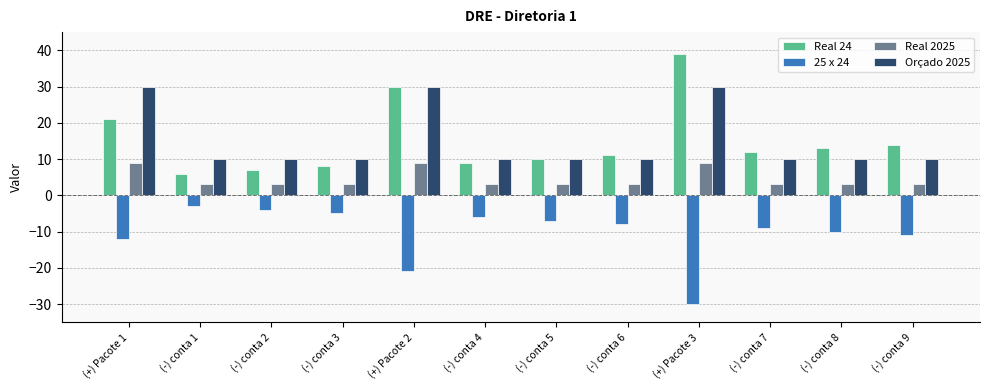

Reading right to left, extract all data points from this chart.

Real 24: (-) conta 9=14	(-) conta 8=13	(-) conta 7=12	(+) Pacote 3=39	(-) conta 6=11	(-) conta 5=10	(-) conta 4=9	(+) Pacote 2=30	(-) conta 3=8	(-) conta 2=7	(-) conta 1=6	(+) Pacote 1=21
25 x 24: (-) conta 9=-11	(-) conta 8=-10	(-) conta 7=-9	(+) Pacote 3=-30	(-) conta 6=-8	(-) conta 5=-7	(-) conta 4=-6	(+) Pacote 2=-21	(-) conta 3=-5	(-) conta 2=-4	(-) conta 1=-3	(+) Pacote 1=-12
Real 2025: (-) conta 9=3	(-) conta 8=3	(-) conta 7=3	(+) Pacote 3=9	(-) conta 6=3	(-) conta 5=3	(-) conta 4=3	(+) Pacote 2=9	(-) conta 3=3	(-) conta 2=3	(-) conta 1=3	(+) Pacote 1=9
Orçado 2025: (-) conta 9=10	(-) conta 8=10	(-) conta 7=10	(+) Pacote 3=30	(-) conta 6=10	(-) conta 5=10	(-) conta 4=10	(+) Pacote 2=30	(-) conta 3=10	(-) conta 2=10	(-) conta 1=10	(+) Pacote 1=30